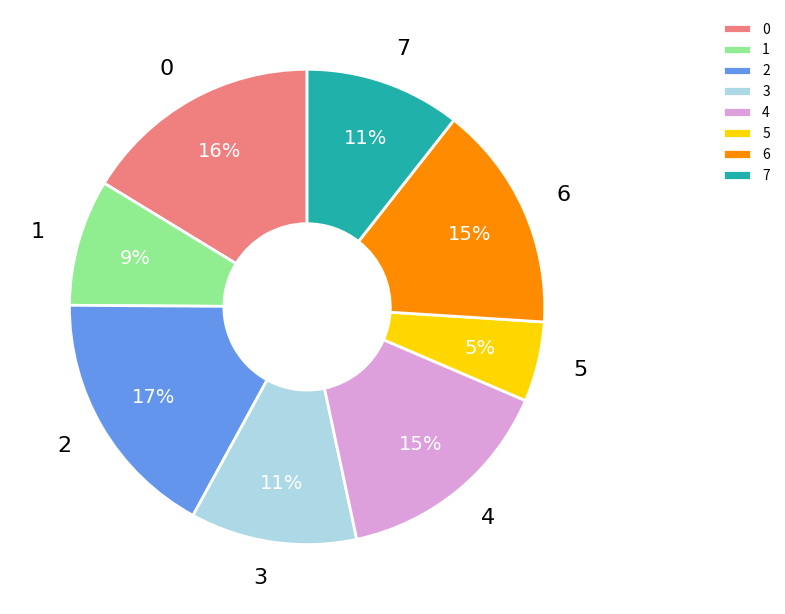

To the nearest percent, what percentage of the pie is 5?

5%